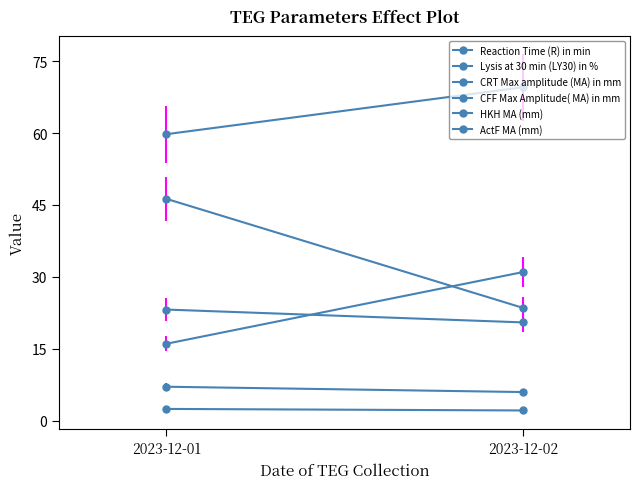

What is the sum of the CRT Max amplitude (MA) in mm values at 2023-12-01 and 2023-12-02?

129.3